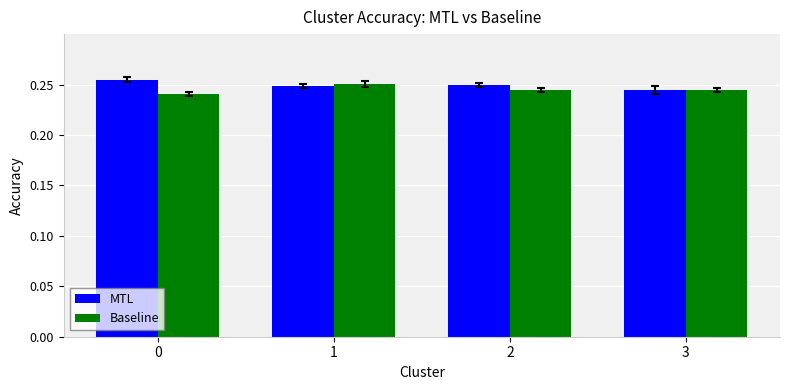

What is the sum of the Baseline values at 3 and 1?

0.5